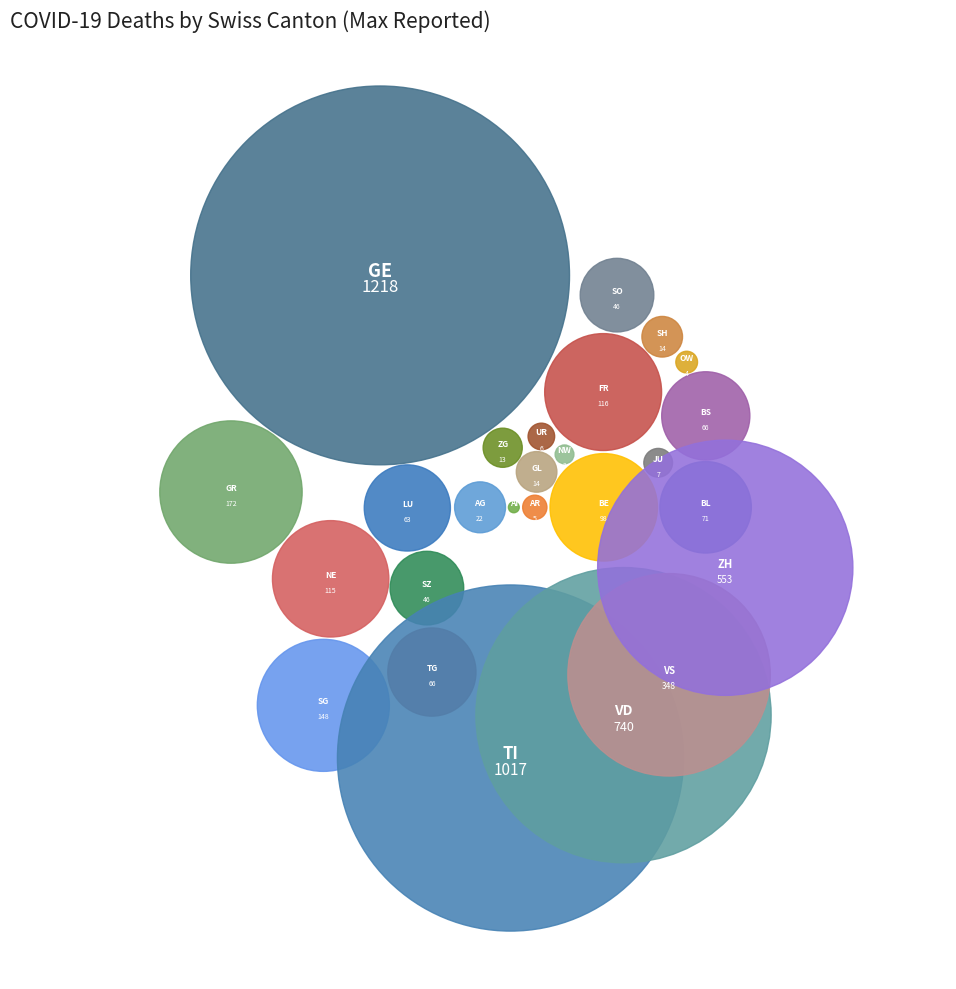

To the nearest percent, what portion does BS represent?

1%